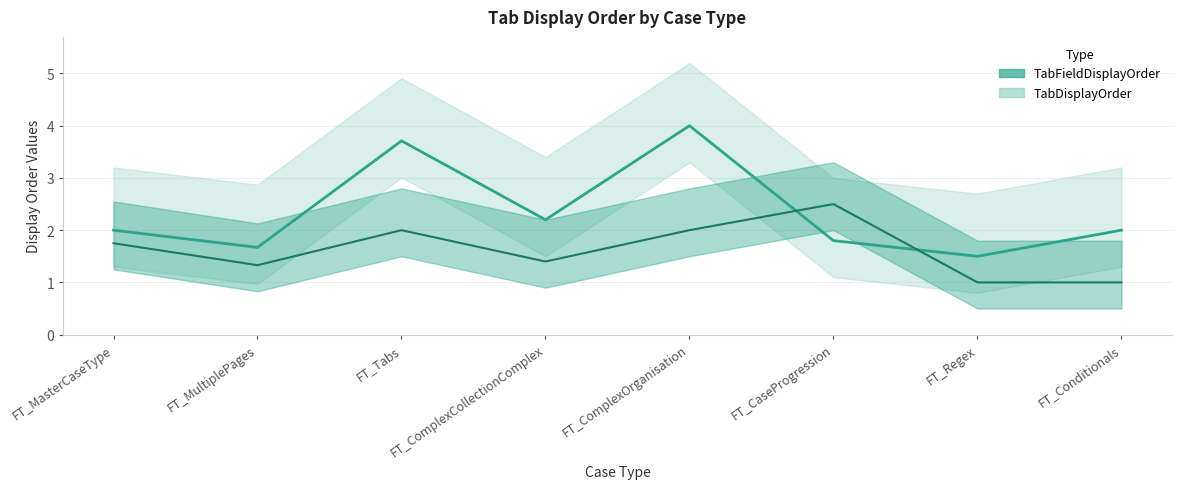

The TabFieldDisplayOrder series shows 1.0 at FT_Conditionals. True or false?

True